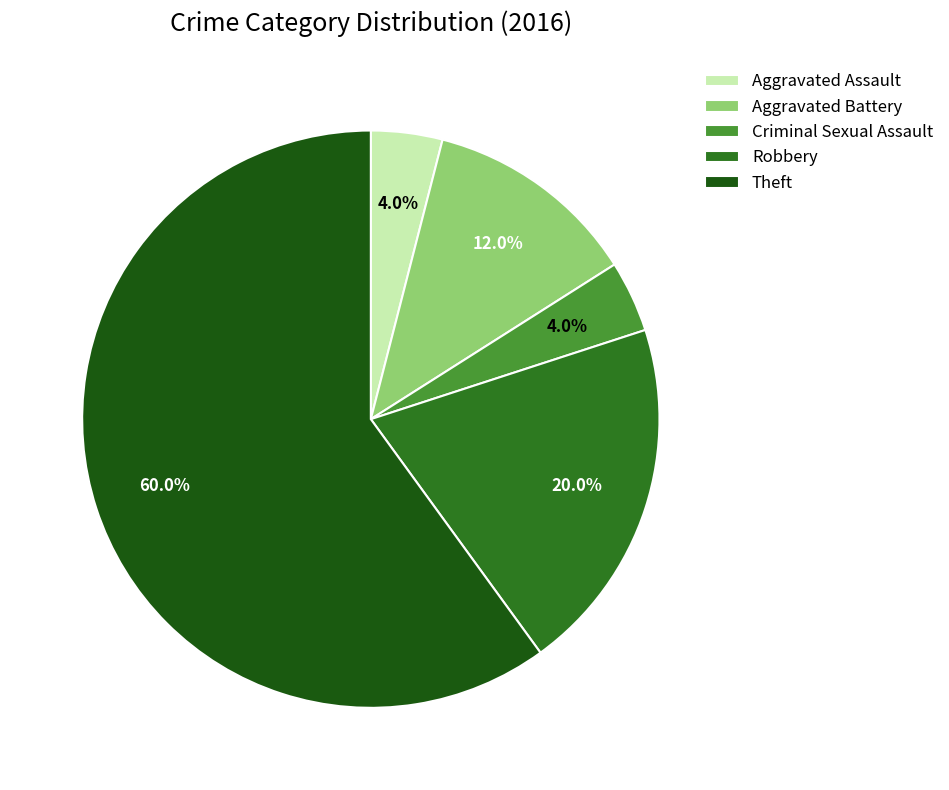

Approximately how many times larger is the value at Aggravated Battery compared to Robbery?

0.6